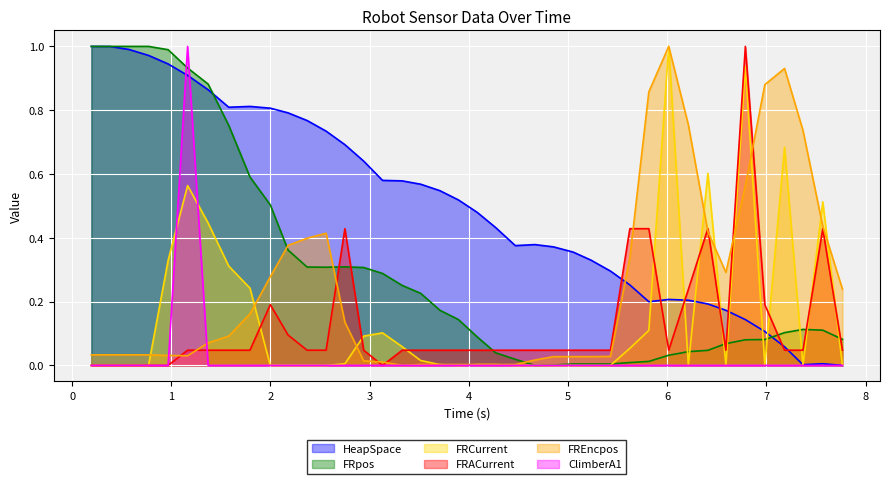

How many interior local valleys does the HeapSpace series have?

4